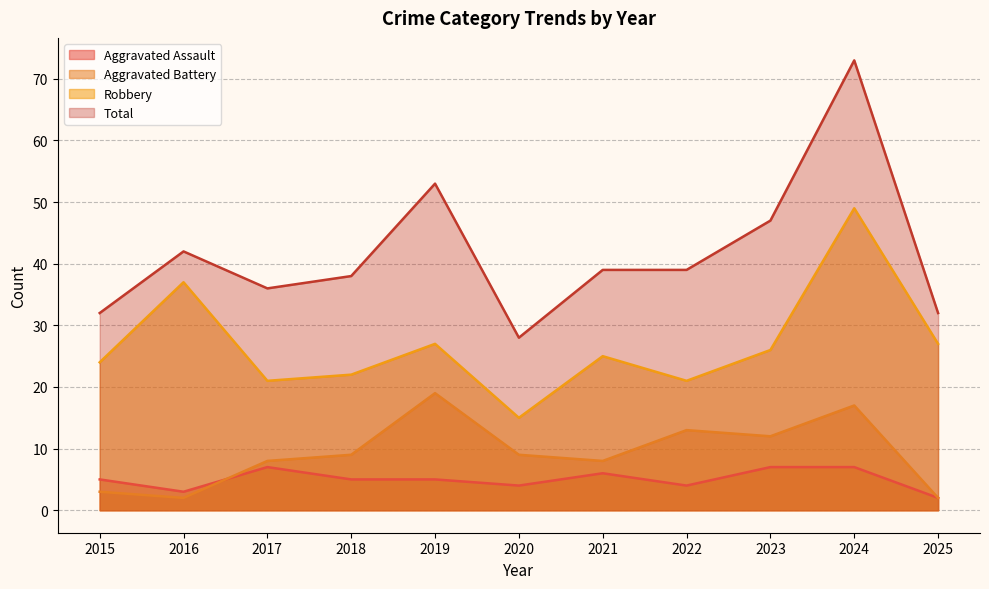

What is the difference between the maximum and minimum values in the Robbery series?

34